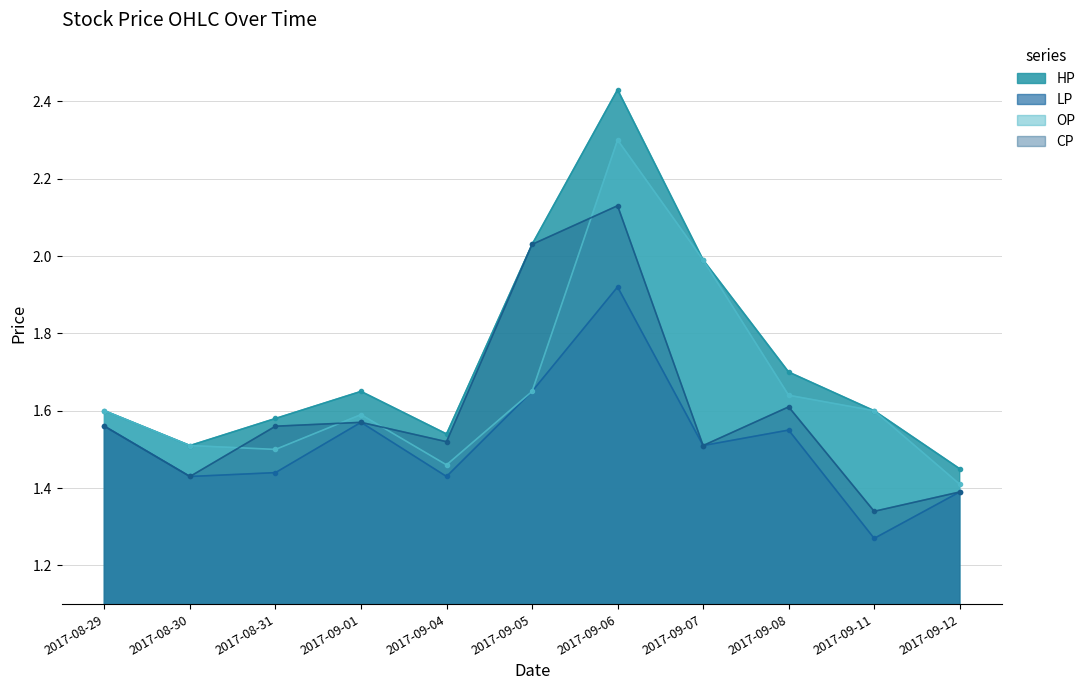

What is the label of the 2nd point from the left?

2017-08-30